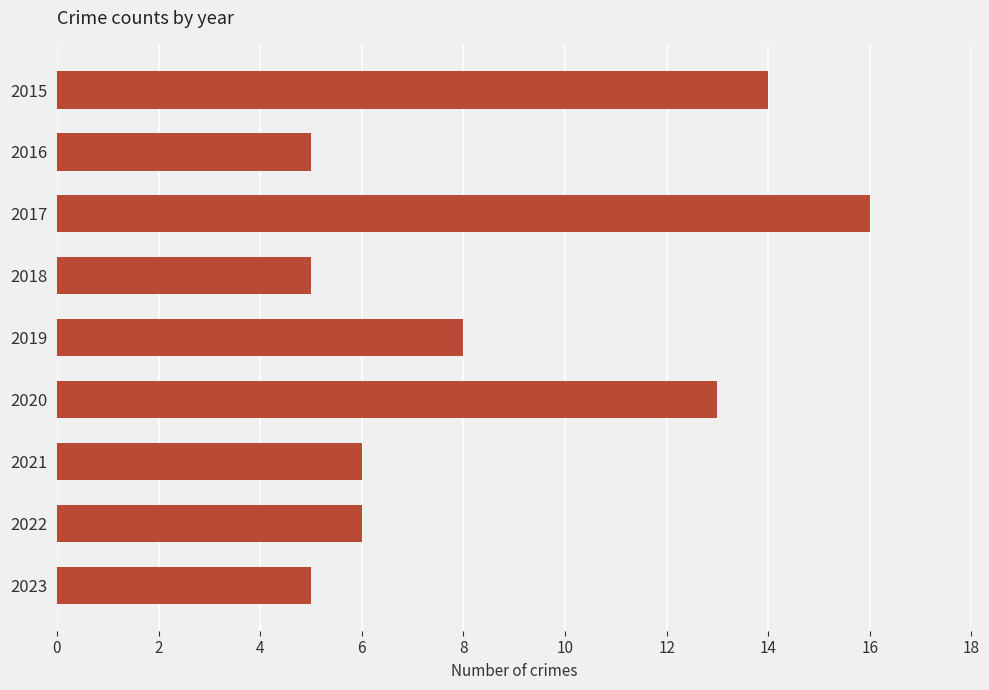

The chart shows a value of 8 at 2019. True or false?

True